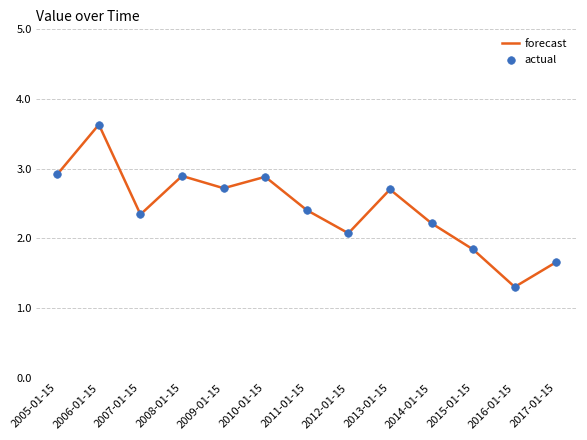

What is the change in value from 2008-01-15 to 2015-01-15?

-1.1